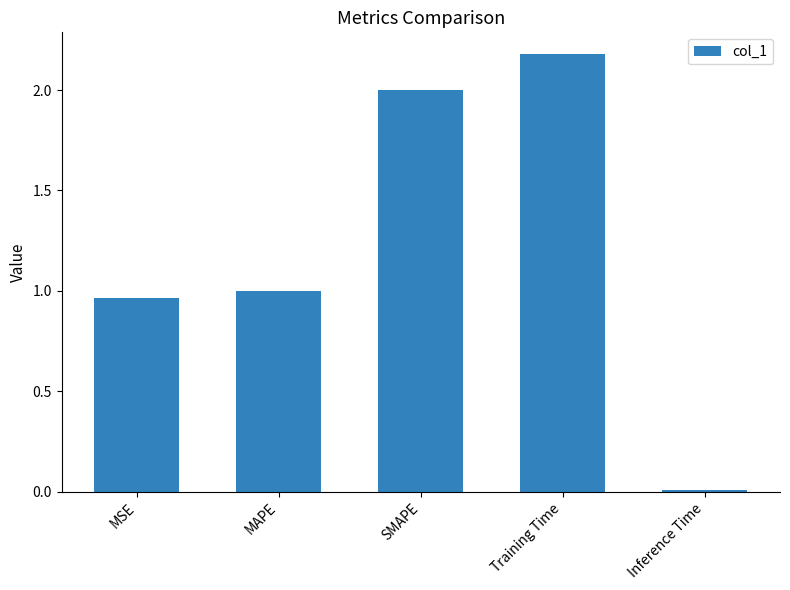

Is it true that the value at MSE is 1.0?

True